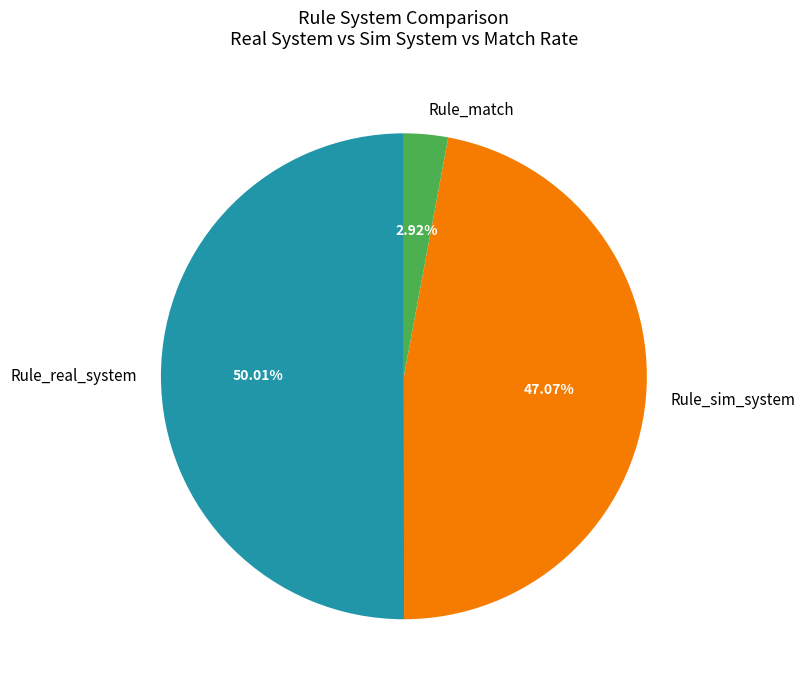

Count the number of slices in the pie.

3